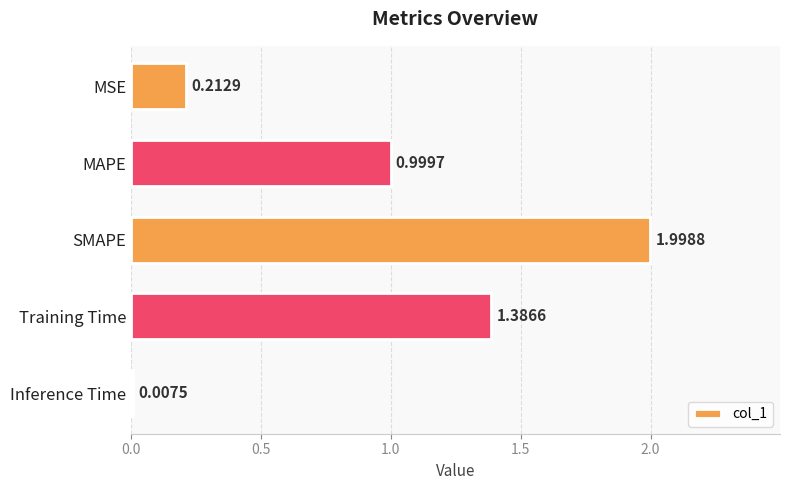

At which category does the chart reach its peak across all series?

SMAPE